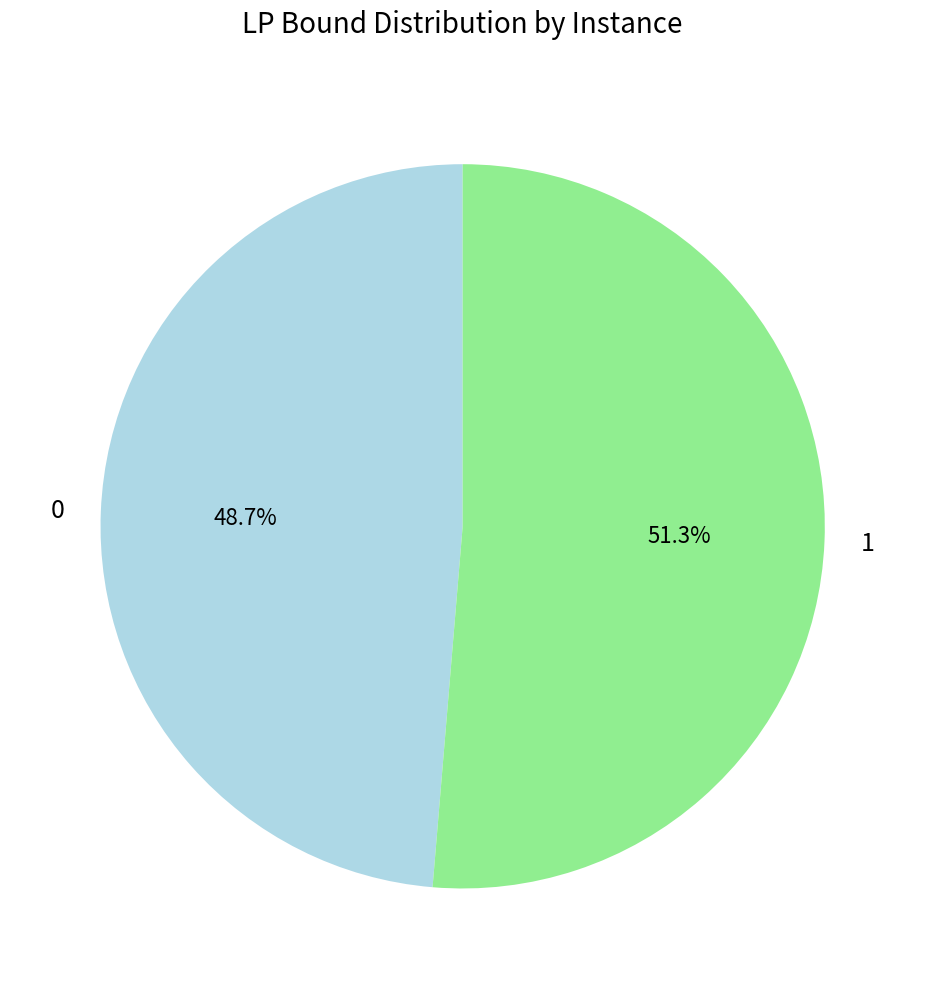

What is the largest slice in the pie chart?

1